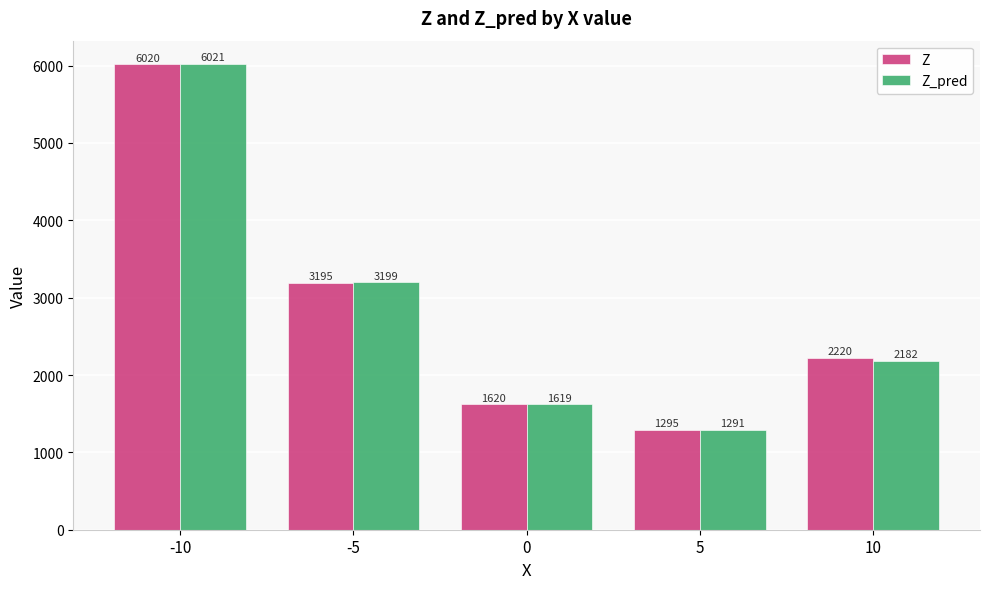

Is it true that Z equals 2220.0 at 10?

True